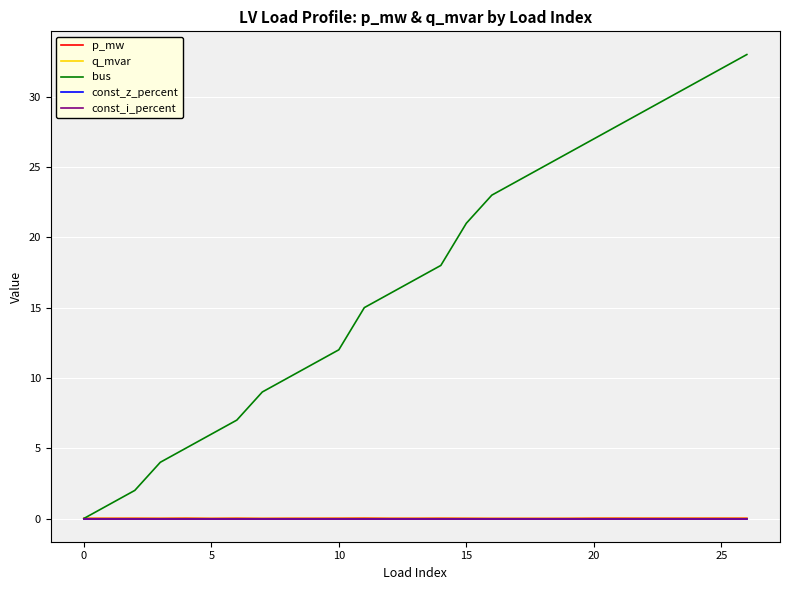

Does the chart display data point markers on the line(s)?

No